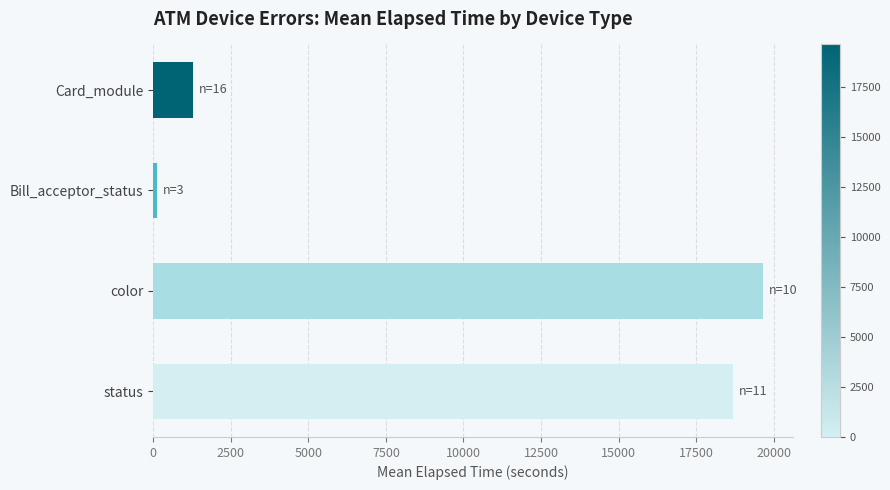

Are the bars horizontal?

Yes